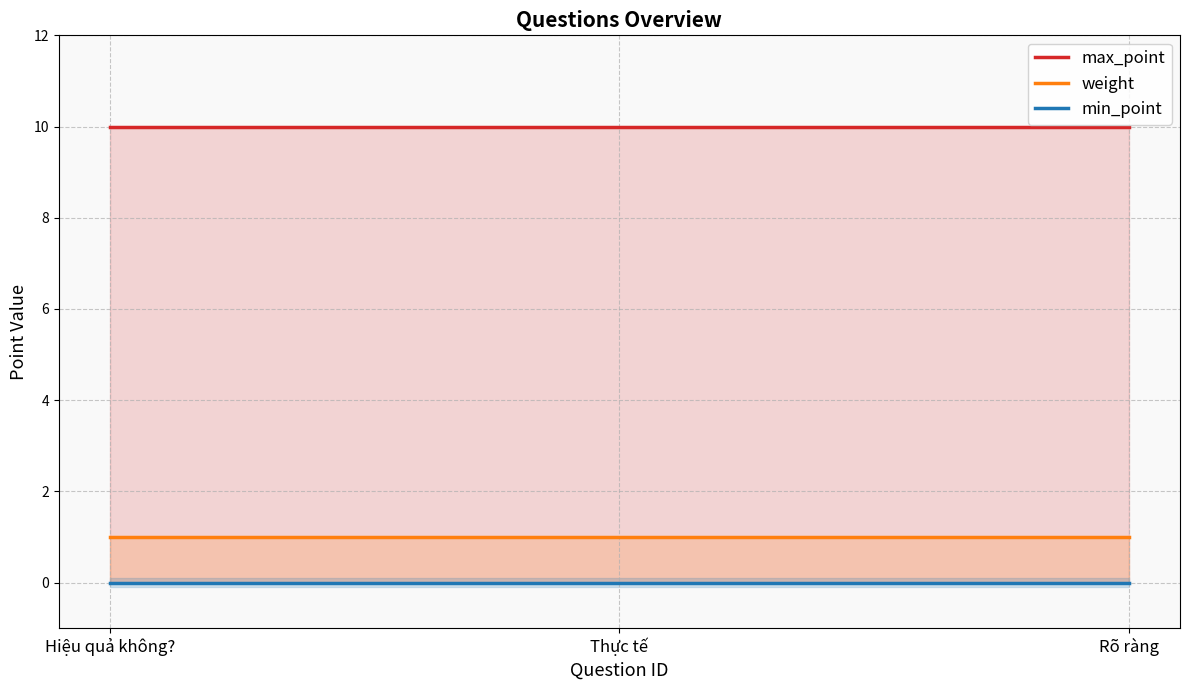

What is the label of the 1st point from the right?

Rõ ràng